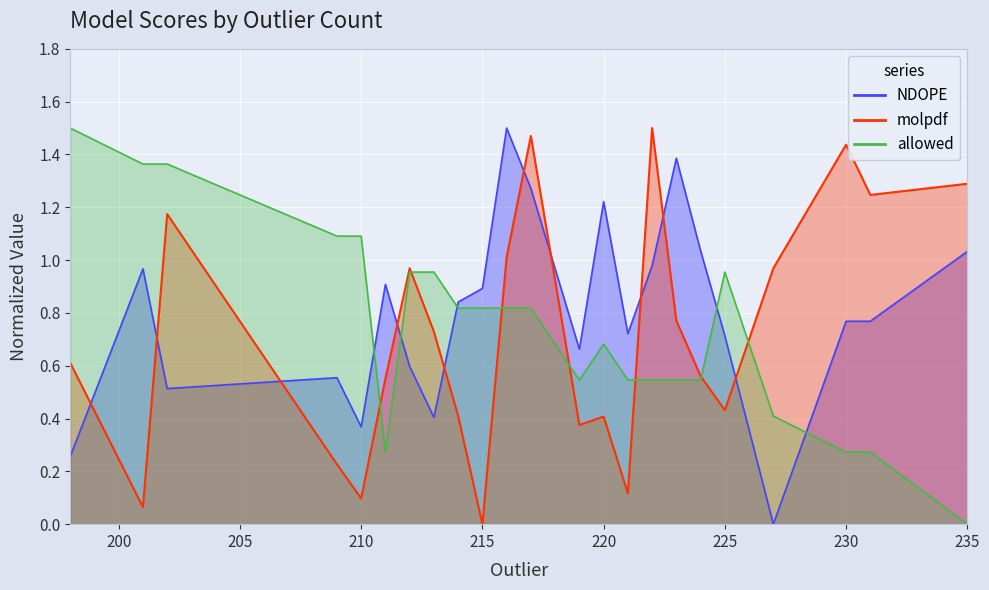

True or false: allowed and molpdf intersect in this chart.

True